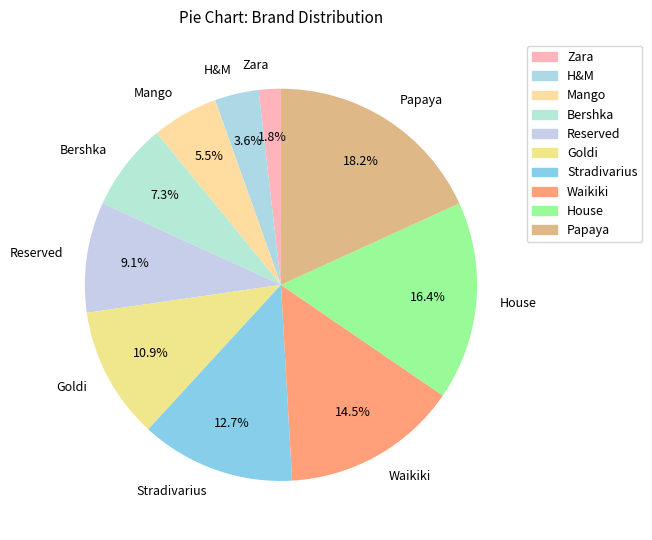

Rank the categories by value from lowest to highest.

Zara, H&M, Mango, Bershka, Reserved, Goldi, Stradivarius, Waikiki, House, Papaya